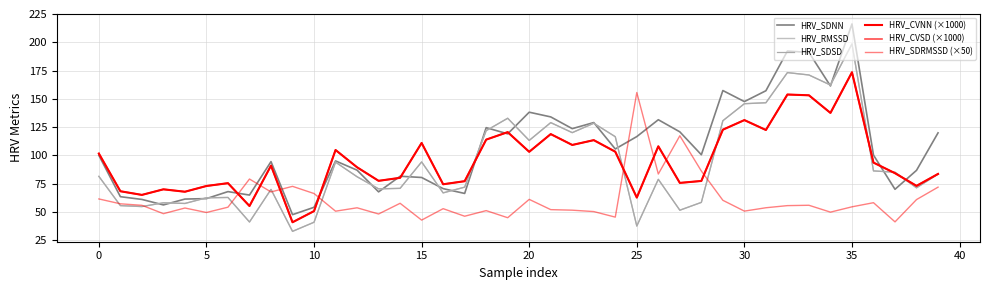

Does the chart have visible grid lines?

Yes